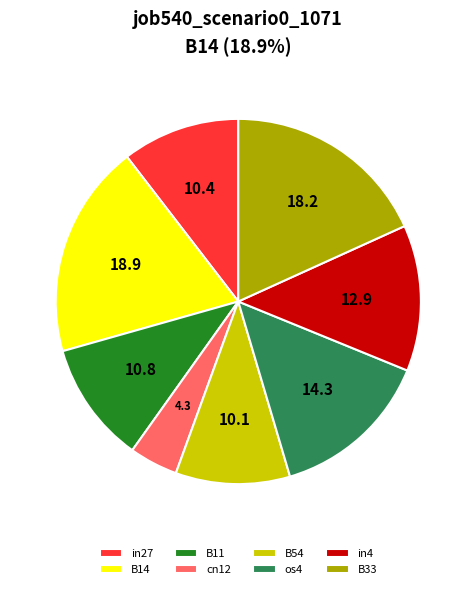

Which slice is the largest?

B14